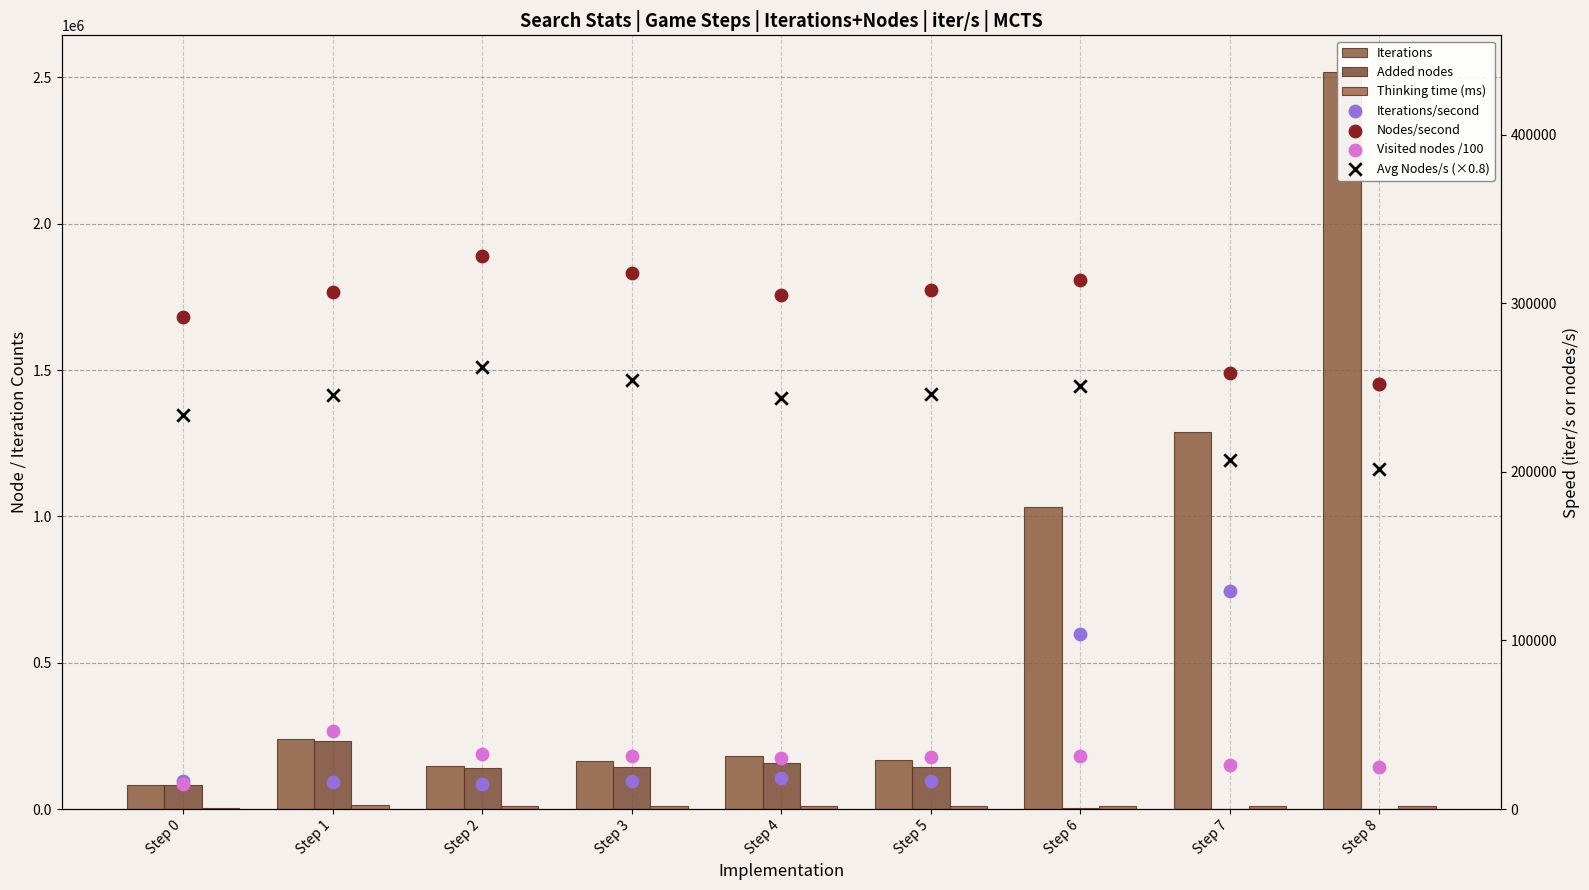

Which series contains the lowest Y value?

Added nodes